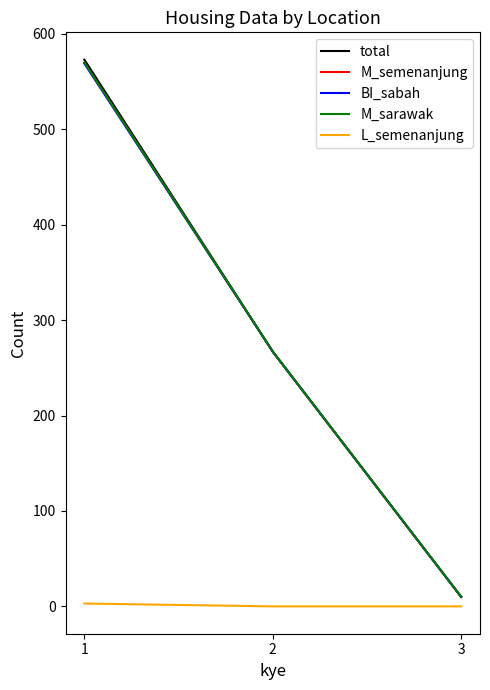

At 3, list the series in order from smallest to largest.

L_semenanjung, total, M_semenanjung, BI_sabah, M_sarawak